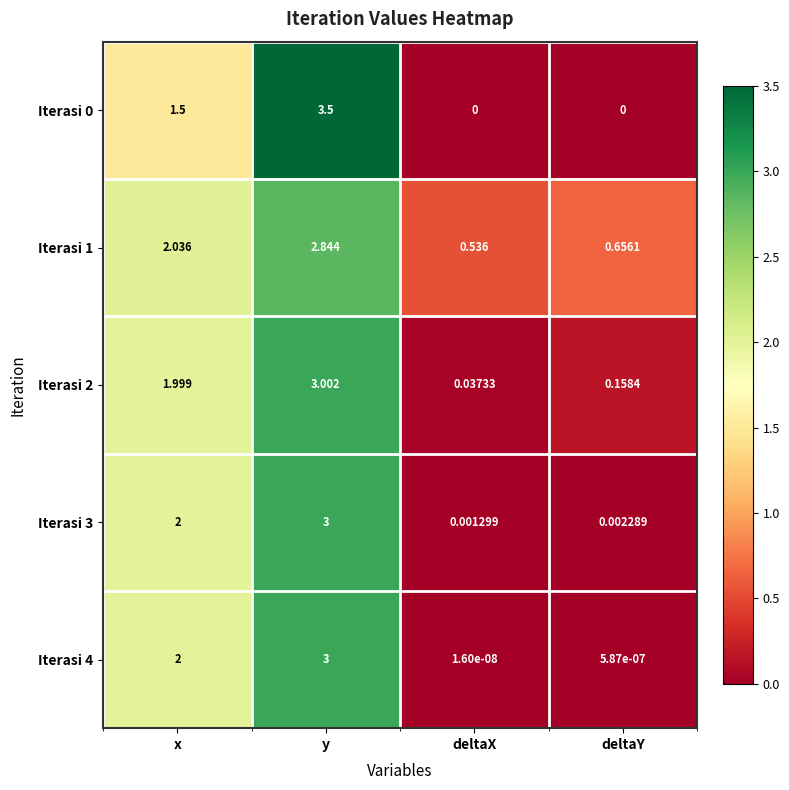

Rank the categories by Iterasi 2 value from highest to lowest.

y, x, deltaY, deltaX